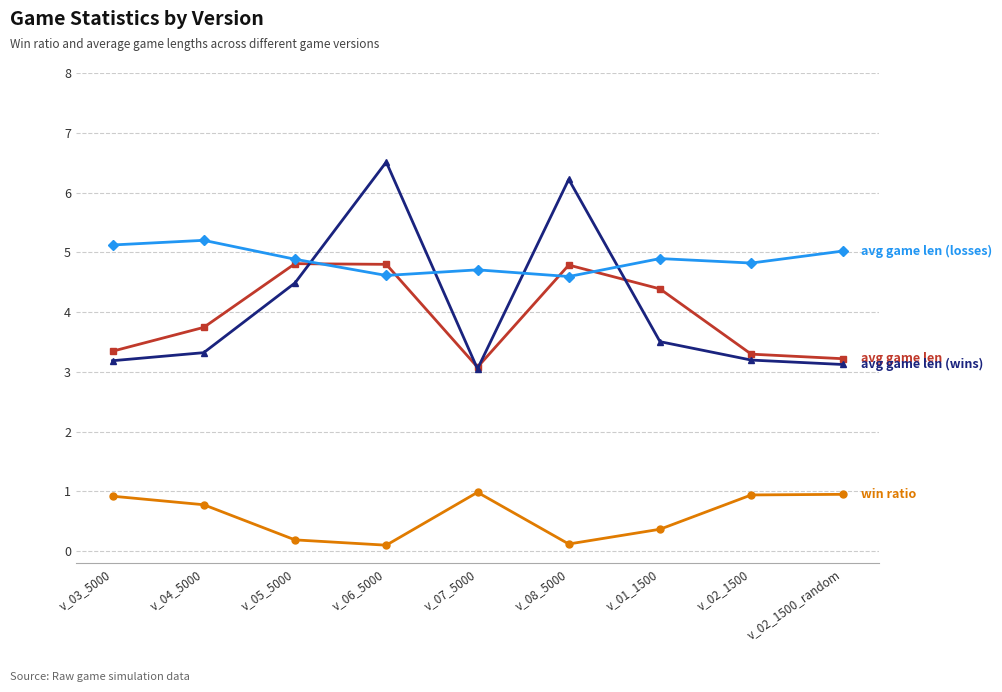

Reading left to right, what are all the values shown in this chart?

win ratio: 0.9	0.8	0.2	0.1	1.0	0.1	0.4	0.9	0.9
avg game len: 3.3	3.7	4.8	4.8	3.1	4.8	4.4	3.3	3.2
avg game len (wins): 3.2	3.3	4.5	6.5	3.0	6.2	3.5	3.2	3.1
avg game len (losses): 5.1	5.2	4.9	4.6	4.7	4.6	4.9	4.8	5.0